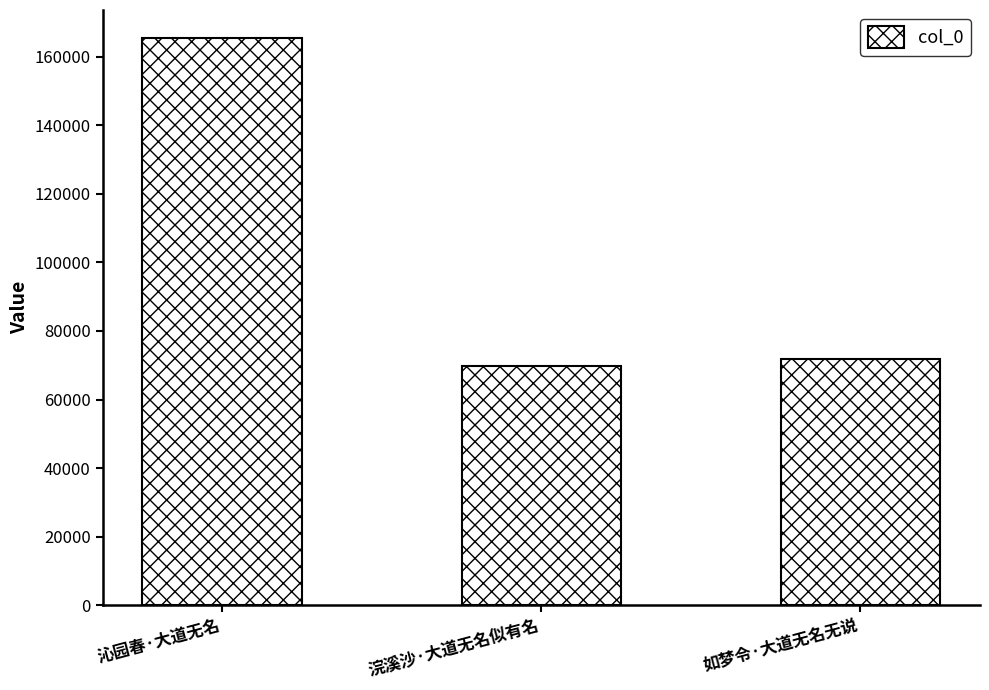

Count the number of data series in this chart.

1